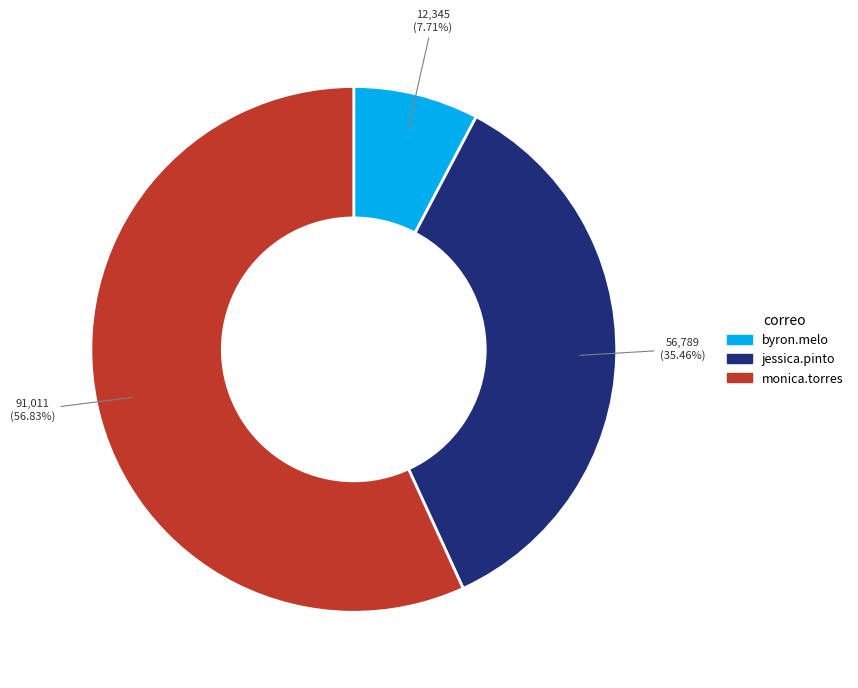

Which has a higher value, jessica.pinto or monica.torres?

monica.torres